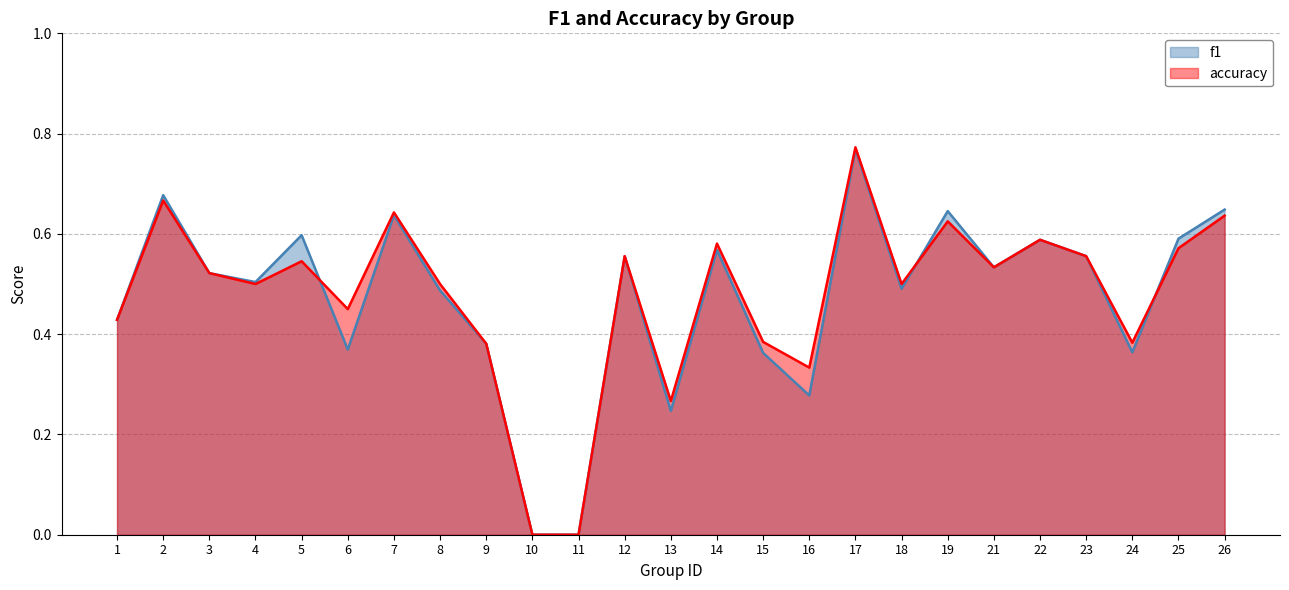

At which label is f1 closest to 0?

10